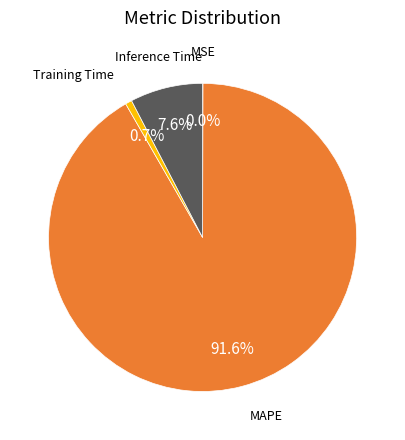

Between Inference Time and Training Time, which is larger?

Inference Time